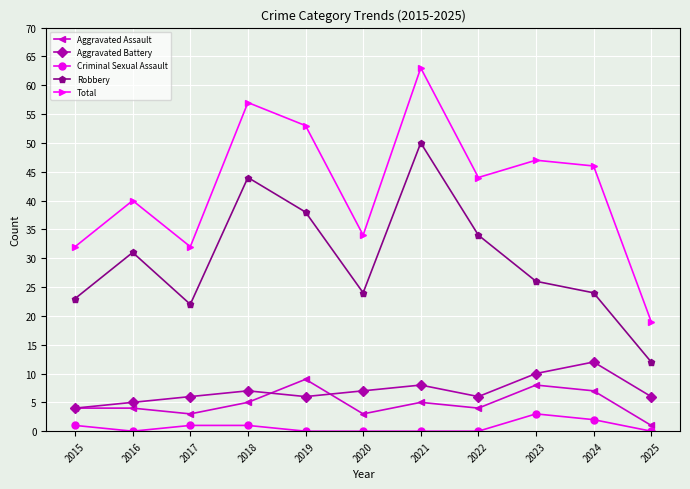

Where is the first local minimum for Aggravated Battery?

2019